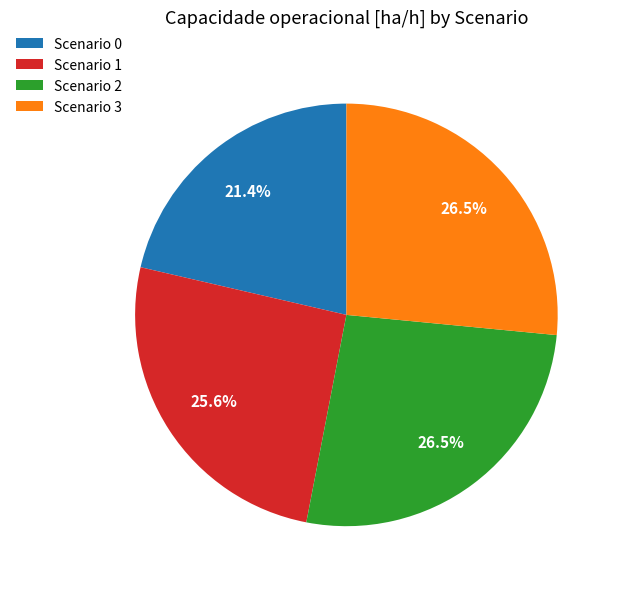

Which slice is the smallest?

Scenario 0